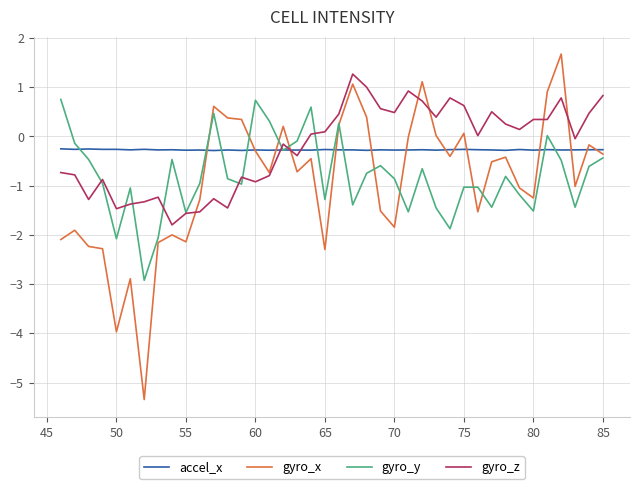

After their last crossing, which series has the higher values: gyro_z or accel_x?

gyro_z